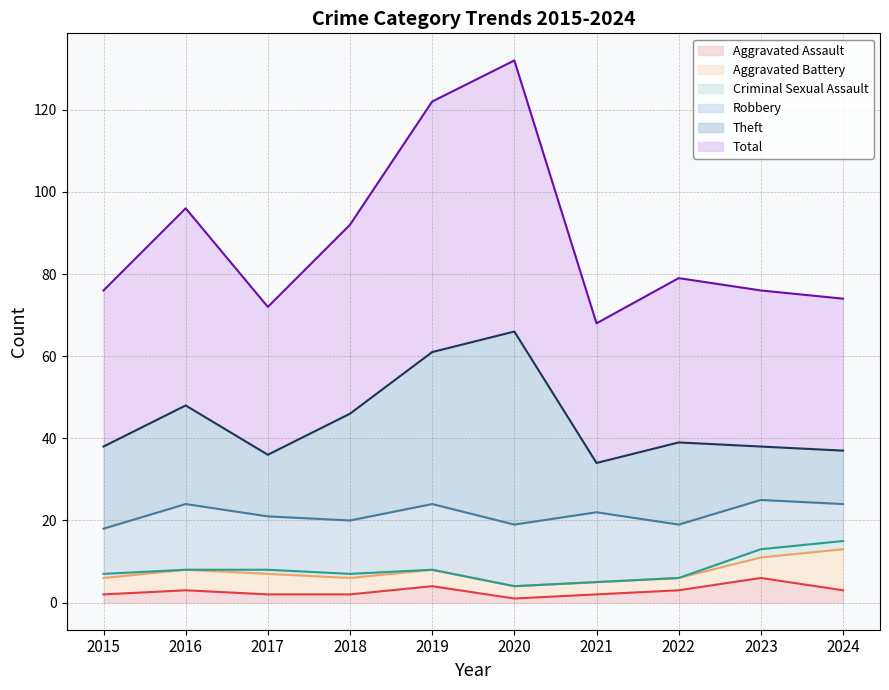

Does the chart have visible grid lines?

Yes